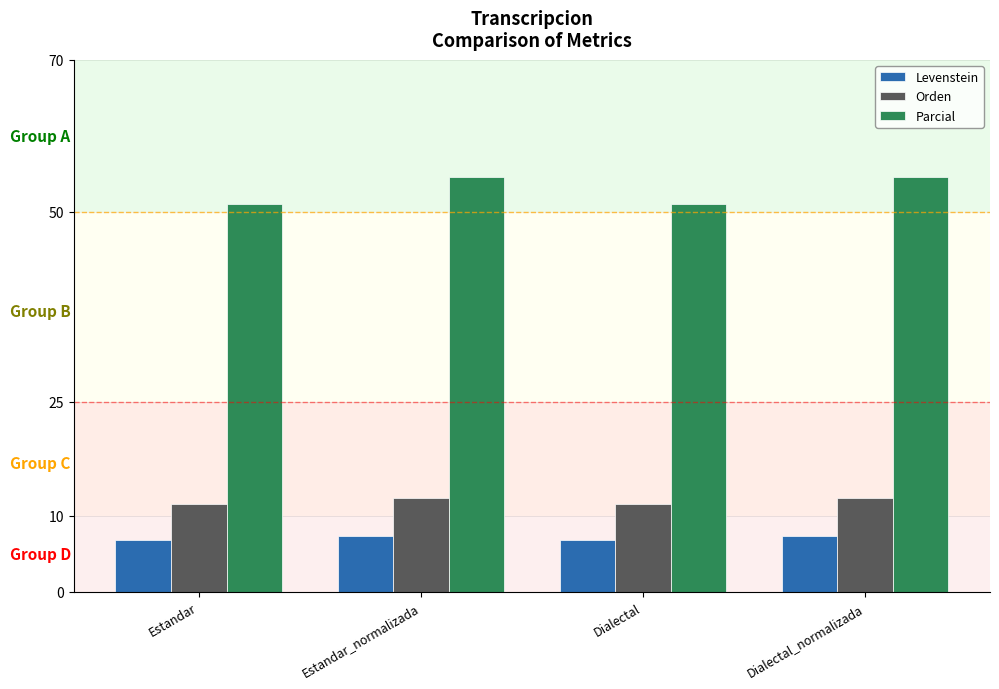

At how many categories does at least one series exceed 11?

4